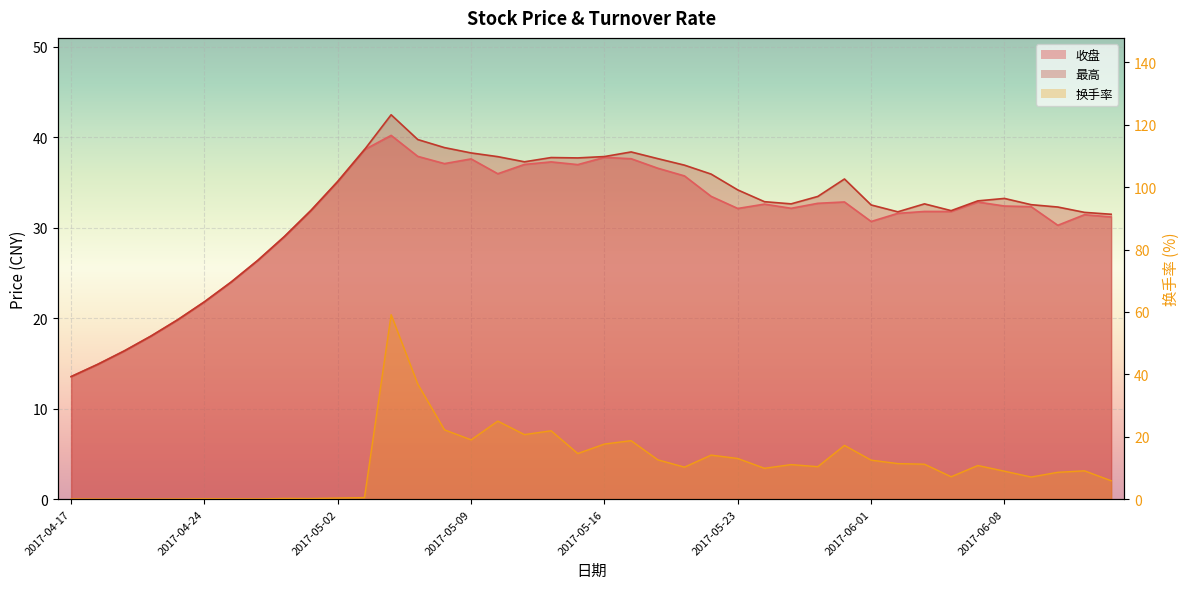

What is the maximum value for 最高?

42.5